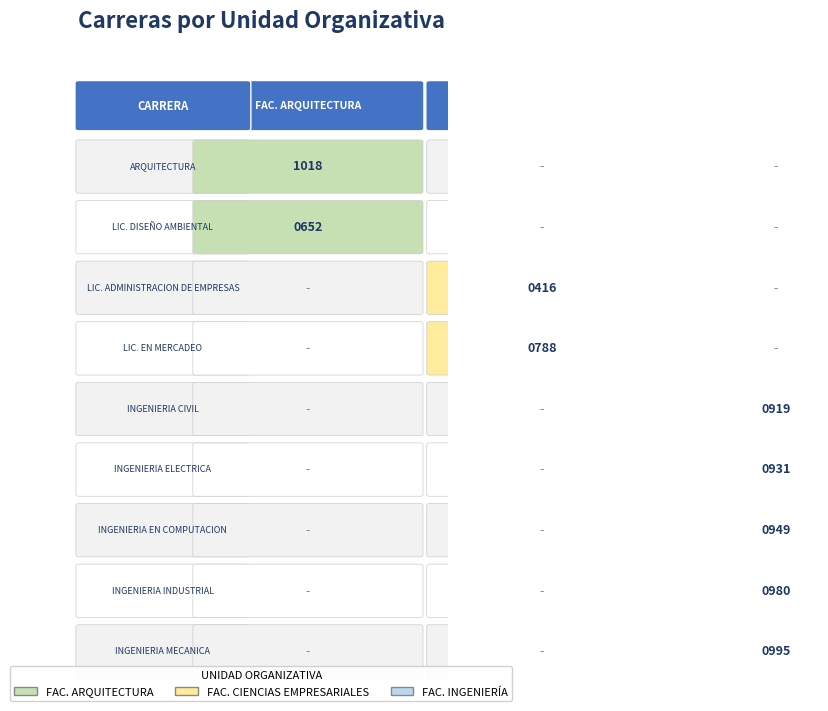

How many values in the FACULTAD DE ARQUITECTURA series exceed 0?

2